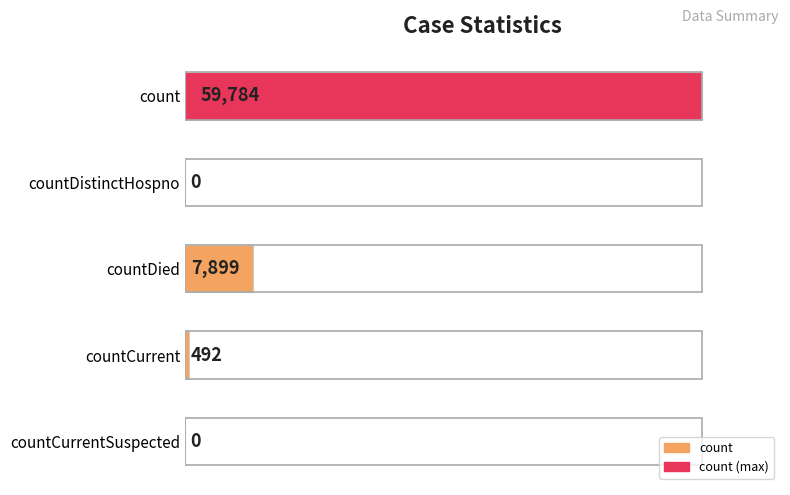

What is the sum of the values at countDistinctHospno and countDied?

7899